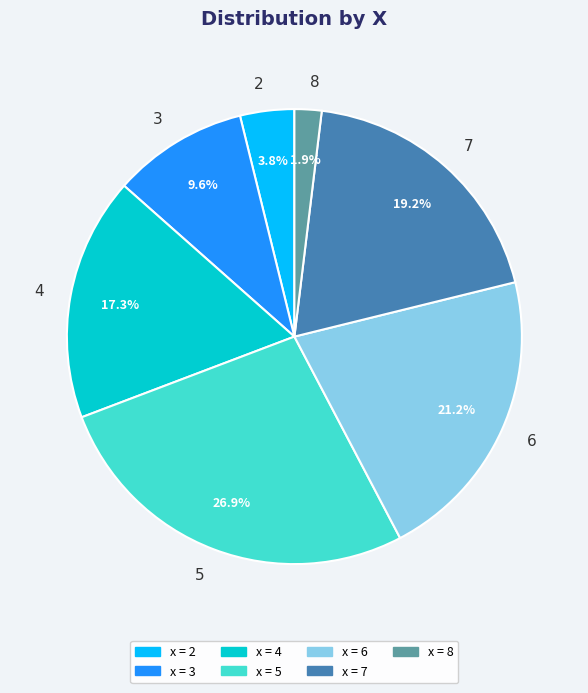

Which slice is the largest?

5